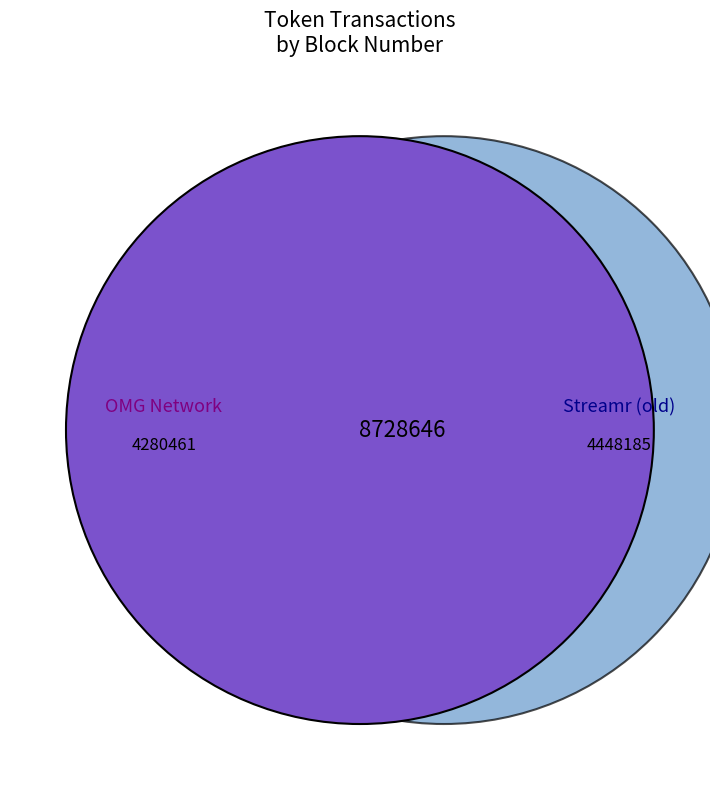

How many segments does this pie chart have?

2